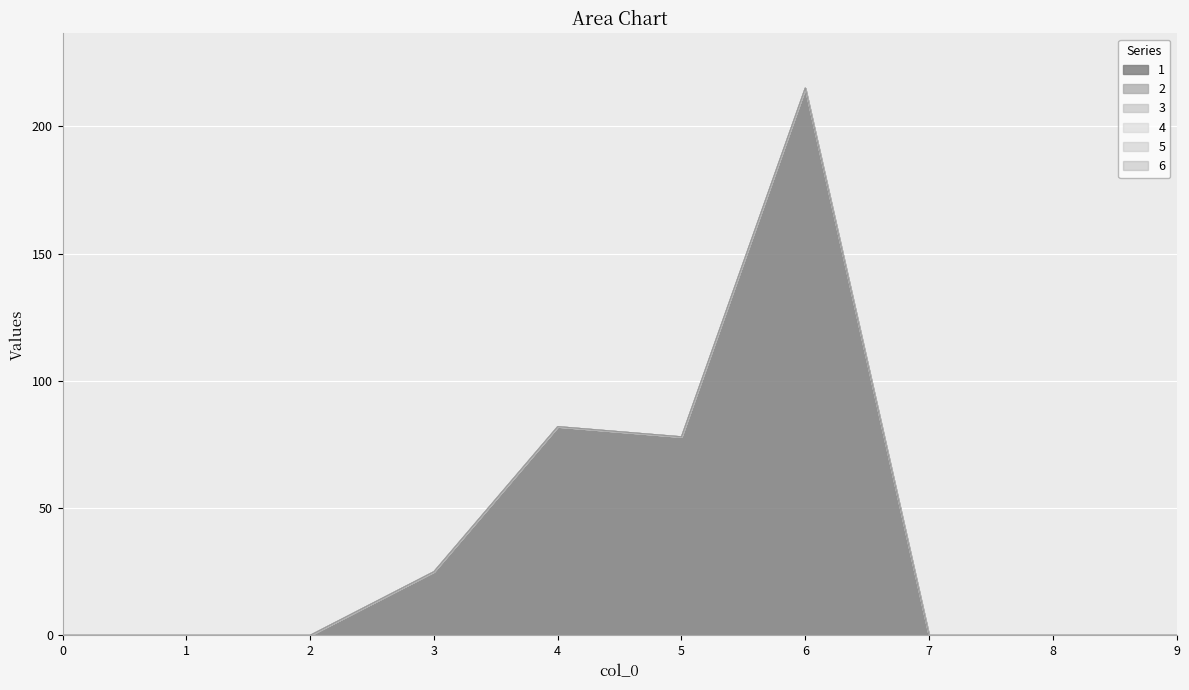

Rank the categories by 6 value from lowest to highest.

0, 1, 2, 3, 4, 5, 6, 7, 8, 9